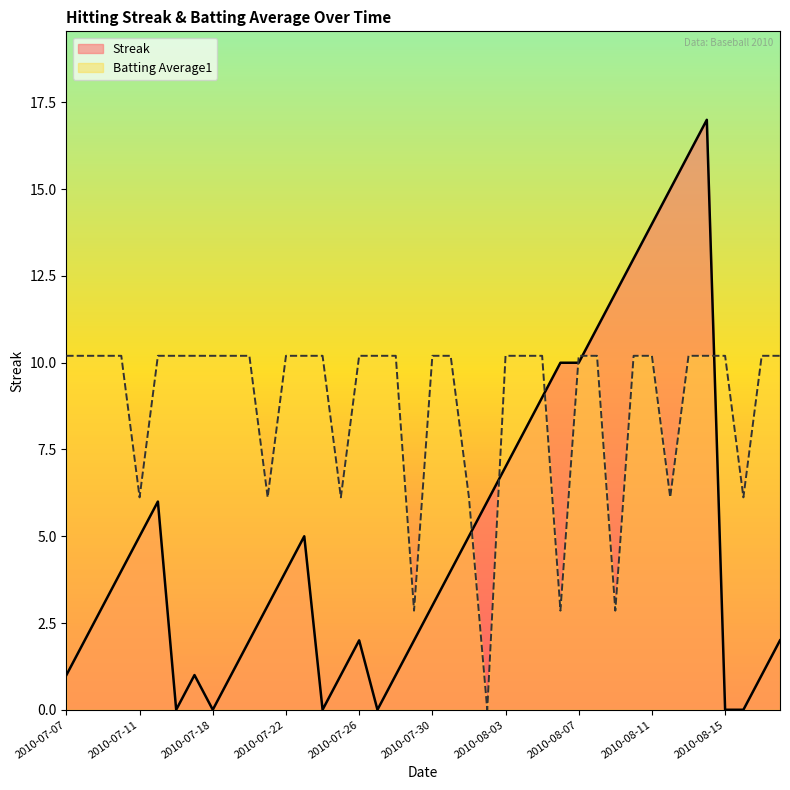

Does the chart display data point markers on the line(s)?

No